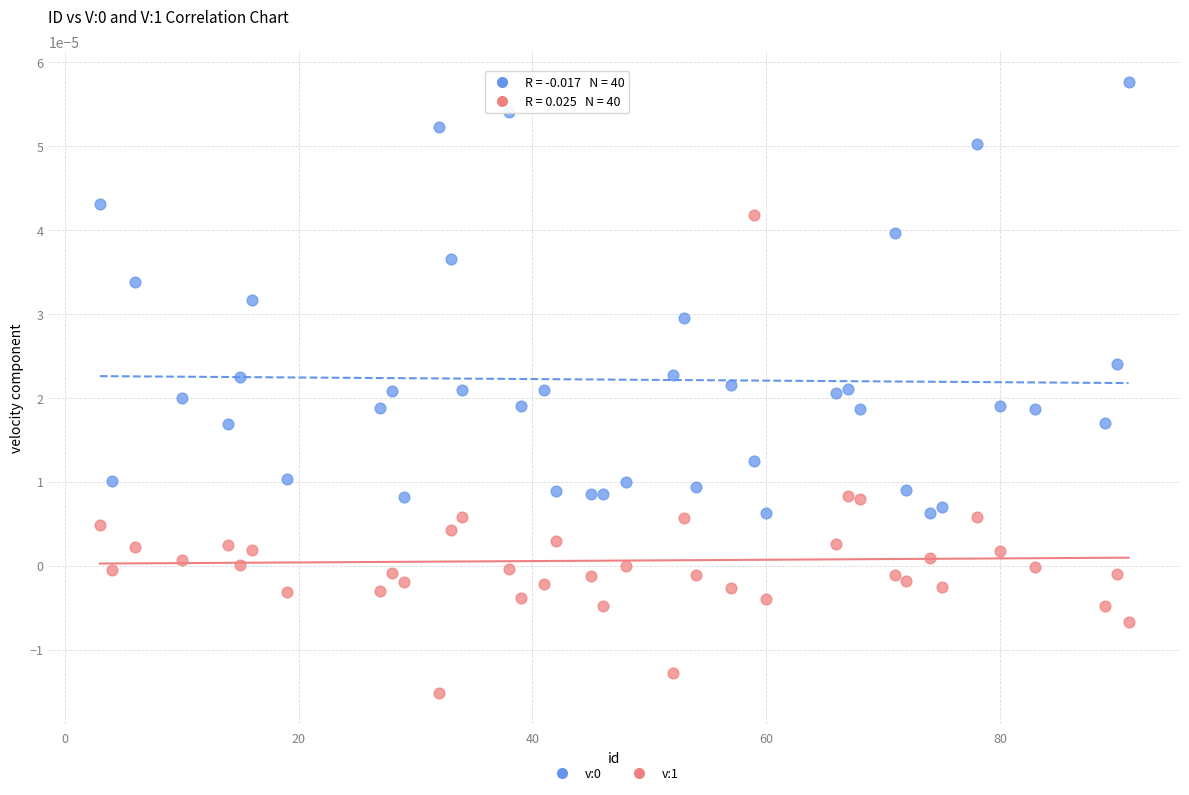

Which series reaches the minimum Y coordinate?

v:1